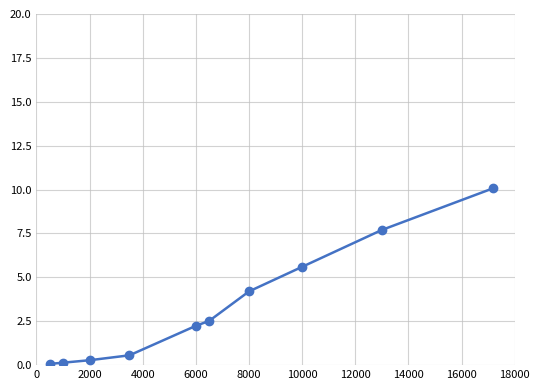

What is the difference between the maximum and second lowest values?

9.9